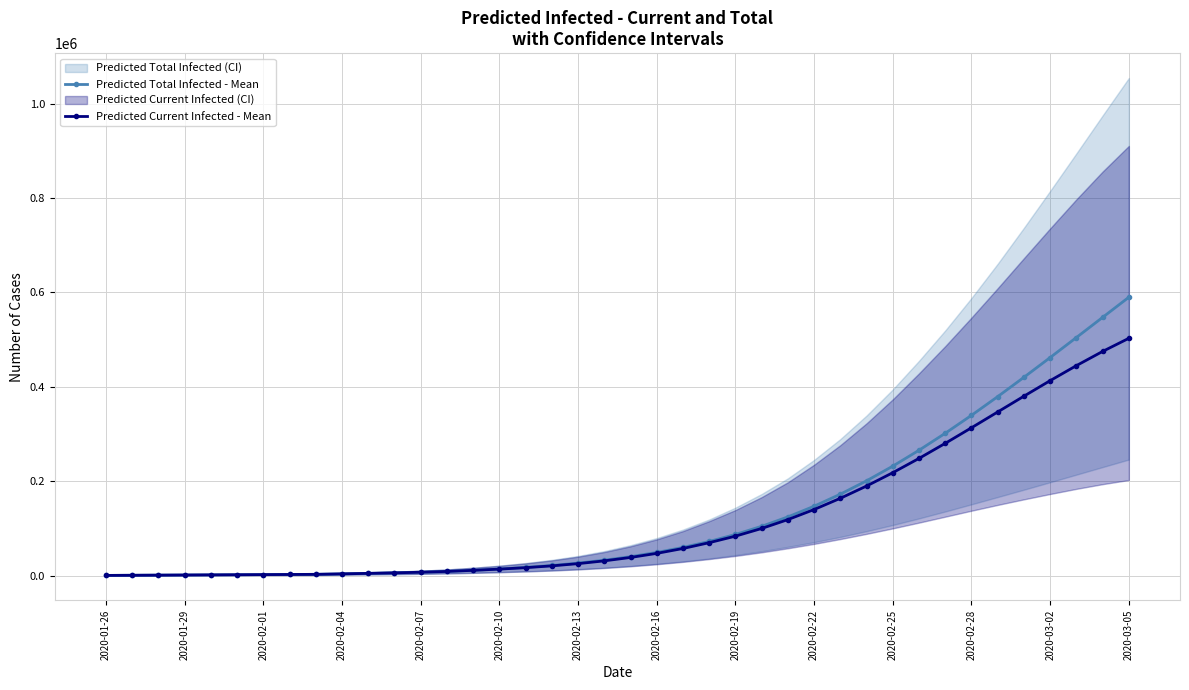

What is the highest value of the Predicted Total Infected - Mean series?

589645